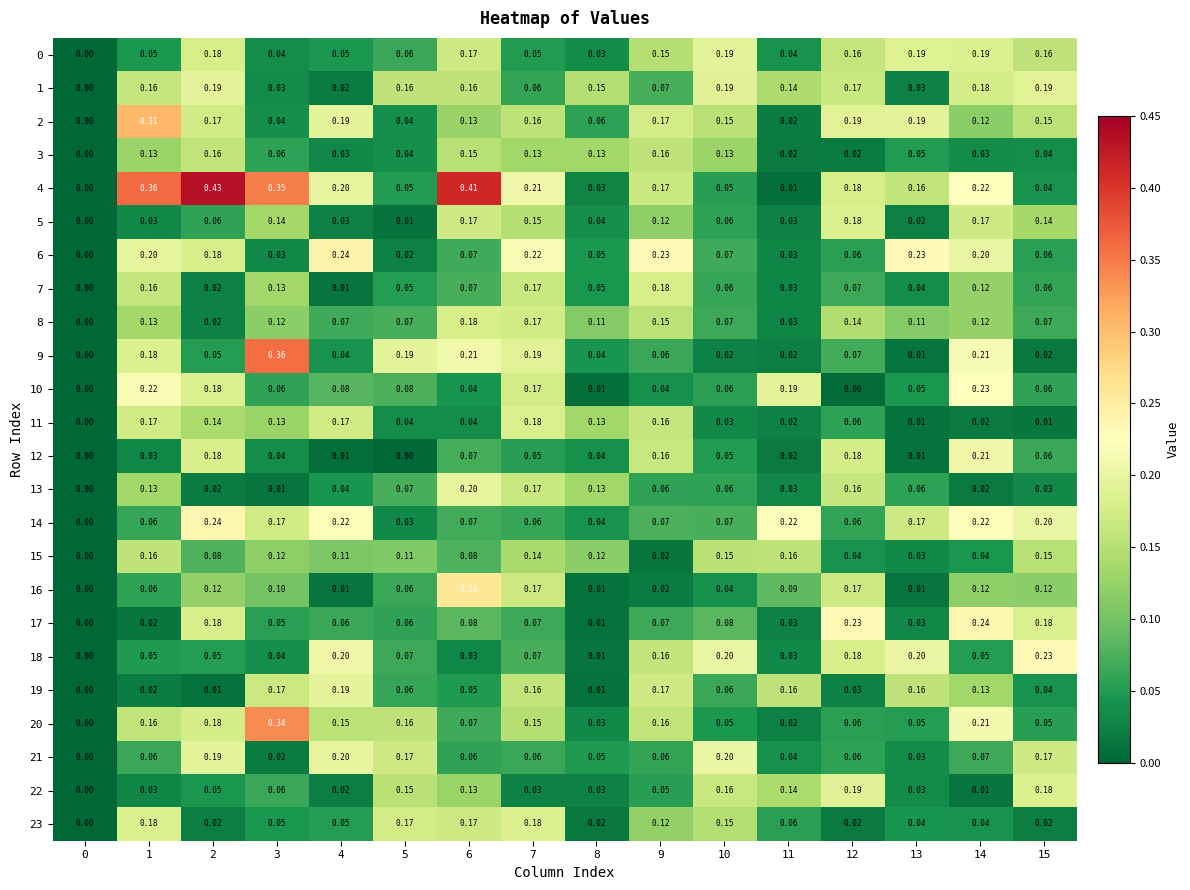

Reading left to right, extract all data points from this chart.

0: 0=0.0	1=0.1	2=0.2	3=0.0	4=0.1	5=0.1	6=0.2	7=0.1	8=0.0	9=0.1	10=0.2	11=0.0	12=0.2	13=0.2	14=0.2	15=0.2
1: 0=0.0	1=0.2	2=0.2	3=0.0	4=0.0	5=0.2	6=0.2	7=0.1	8=0.1	9=0.1	10=0.2	11=0.1	12=0.2	13=0.0	14=0.2	15=0.2
2: 0=0.0	1=0.3	2=0.2	3=0.0	4=0.2	5=0.0	6=0.1	7=0.2	8=0.1	9=0.2	10=0.1	11=0.0	12=0.2	13=0.2	14=0.1	15=0.1
3: 0=0.0	1=0.1	2=0.2	3=0.1	4=0.0	5=0.0	6=0.1	7=0.1	8=0.1	9=0.2	10=0.1	11=0.0	12=0.0	13=0.1	14=0.0	15=0.0
4: 0=0.0	1=0.4	2=0.4	3=0.3	4=0.2	5=0.1	6=0.4	7=0.2	8=0.0	9=0.2	10=0.1	11=0.0	12=0.2	13=0.2	14=0.2	15=0.0
5: 0=0.0	1=0.0	2=0.1	3=0.1	4=0.0	5=0.0	6=0.2	7=0.1	8=0.0	9=0.1	10=0.1	11=0.0	12=0.2	13=0.0	14=0.2	15=0.1
6: 0=0.0	1=0.2	2=0.2	3=0.0	4=0.2	5=0.0	6=0.1	7=0.2	8=0.1	9=0.2	10=0.1	11=0.0	12=0.1	13=0.2	14=0.2	15=0.1
7: 0=0.0	1=0.2	2=0.0	3=0.1	4=0.0	5=0.1	6=0.1	7=0.2	8=0.1	9=0.2	10=0.1	11=0.0	12=0.1	13=0.0	14=0.1	15=0.1
8: 0=0.0	1=0.1	2=0.0	3=0.1	4=0.1	5=0.1	6=0.2	7=0.2	8=0.1	9=0.1	10=0.1	11=0.0	12=0.1	13=0.1	14=0.1	15=0.1
9: 0=0.0	1=0.2	2=0.1	3=0.4	4=0.0	5=0.2	6=0.2	7=0.2	8=0.0	9=0.1	10=0.0	11=0.0	12=0.1	13=0.0	14=0.2	15=0.0
10: 0=0.0	1=0.2	2=0.2	3=0.1	4=0.1	5=0.1	6=0.0	7=0.2	8=0.0	9=0.0	10=0.1	11=0.2	12=0.0	13=0.1	14=0.2	15=0.1
11: 0=0.0	1=0.2	2=0.1	3=0.1	4=0.2	5=0.0	6=0.0	7=0.2	8=0.1	9=0.2	10=0.0	11=0.0	12=0.1	13=0.0	14=0.0	15=0.0
12: 0=0.0	1=0.0	2=0.2	3=0.0	4=0.0	5=0.0	6=0.1	7=0.1	8=0.0	9=0.2	10=0.1	11=0.0	12=0.2	13=0.0	14=0.2	15=0.1
13: 0=0.0	1=0.1	2=0.0	3=0.0	4=0.0	5=0.1	6=0.2	7=0.2	8=0.1	9=0.1	10=0.1	11=0.0	12=0.2	13=0.1	14=0.0	15=0.0
14: 0=0.0	1=0.1	2=0.2	3=0.2	4=0.2	5=0.0	6=0.1	7=0.1	8=0.0	9=0.1	10=0.1	11=0.2	12=0.1	13=0.2	14=0.2	15=0.2
15: 0=0.0	1=0.2	2=0.1	3=0.1	4=0.1	5=0.1	6=0.1	7=0.1	8=0.1	9=0.0	10=0.1	11=0.2	12=0.0	13=0.0	14=0.0	15=0.1
16: 0=0.0	1=0.1	2=0.1	3=0.1	4=0.0	5=0.1	6=0.3	7=0.2	8=0.0	9=0.0	10=0.0	11=0.1	12=0.2	13=0.0	14=0.1	15=0.1
17: 0=0.0	1=0.0	2=0.2	3=0.1	4=0.1	5=0.1	6=0.1	7=0.1	8=0.0	9=0.1	10=0.1	11=0.0	12=0.2	13=0.0	14=0.2	15=0.2
18: 0=0.0	1=0.1	2=0.1	3=0.0	4=0.2	5=0.1	6=0.0	7=0.1	8=0.0	9=0.2	10=0.2	11=0.0	12=0.2	13=0.2	14=0.1	15=0.2
19: 0=0.0	1=0.0	2=0.0	3=0.2	4=0.2	5=0.1	6=0.1	7=0.2	8=0.0	9=0.2	10=0.1	11=0.2	12=0.0	13=0.2	14=0.1	15=0.0
20: 0=0.0	1=0.2	2=0.2	3=0.3	4=0.1	5=0.2	6=0.1	7=0.1	8=0.0	9=0.2	10=0.1	11=0.0	12=0.1	13=0.1	14=0.2	15=0.1
21: 0=0.0	1=0.1	2=0.2	3=0.0	4=0.2	5=0.2	6=0.1	7=0.1	8=0.1	9=0.1	10=0.2	11=0.0	12=0.1	13=0.0	14=0.1	15=0.2
22: 0=0.0	1=0.0	2=0.1	3=0.1	4=0.0	5=0.1	6=0.1	7=0.0	8=0.0	9=0.1	10=0.2	11=0.1	12=0.2	13=0.0	14=0.0	15=0.2
23: 0=0.0	1=0.2	2=0.0	3=0.1	4=0.1	5=0.2	6=0.2	7=0.2	8=0.0	9=0.1	10=0.1	11=0.1	12=0.0	13=0.0	14=0.0	15=0.0